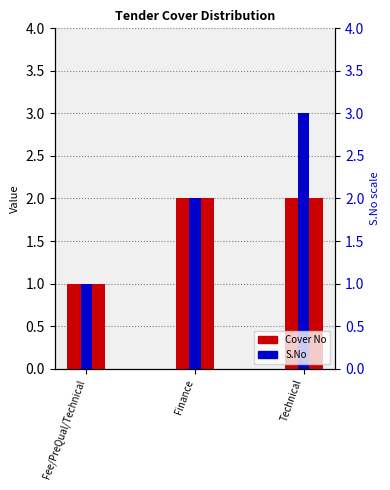

What is the total value across all series at Fee/PreQual/Technical?

2